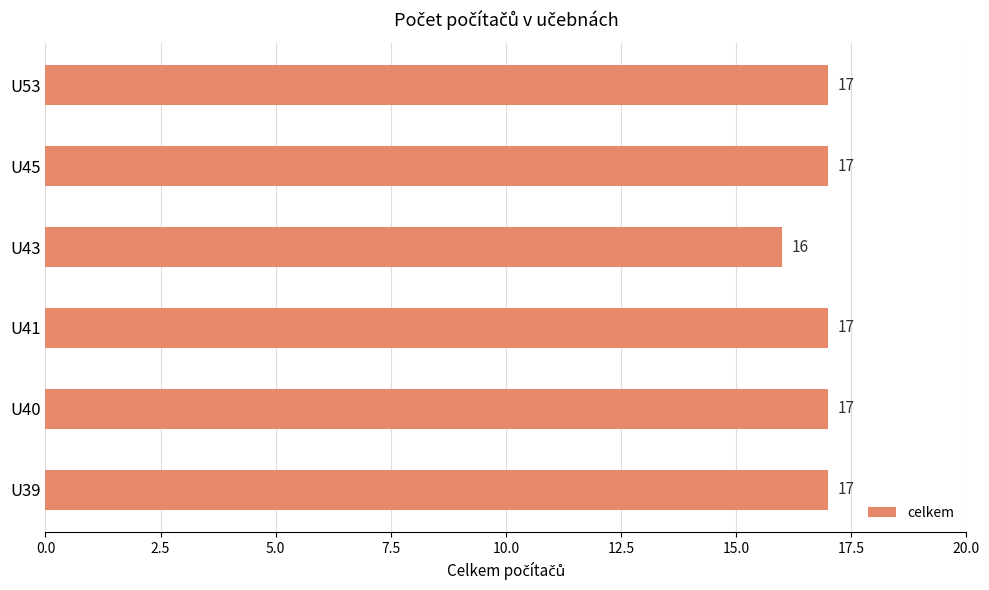

Approximately how many times larger is the value at U53 compared to U41?

1.0